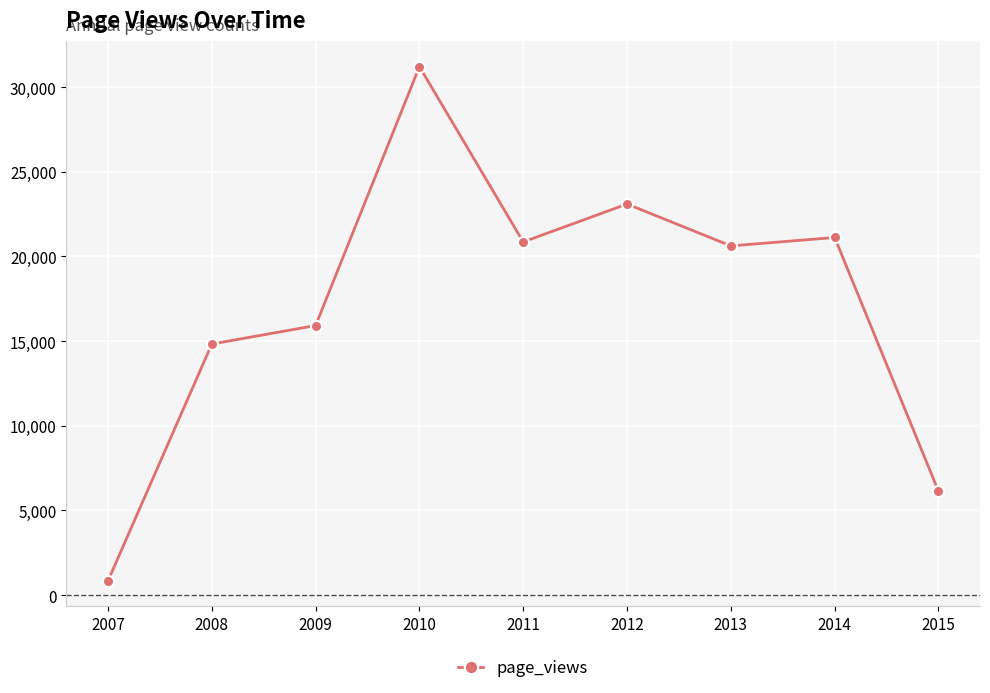

True or false: there are more than 1 points higher than both neighbors.

True